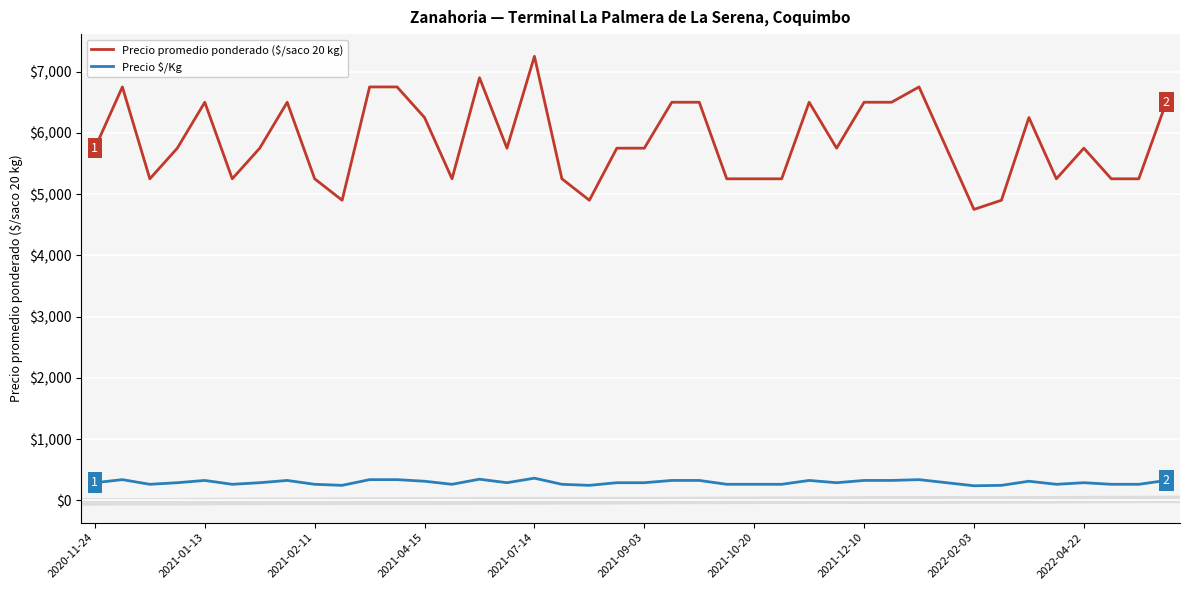

What is the minimum value for Precio promedio ponderado ($/saco 20 kg)?

4750